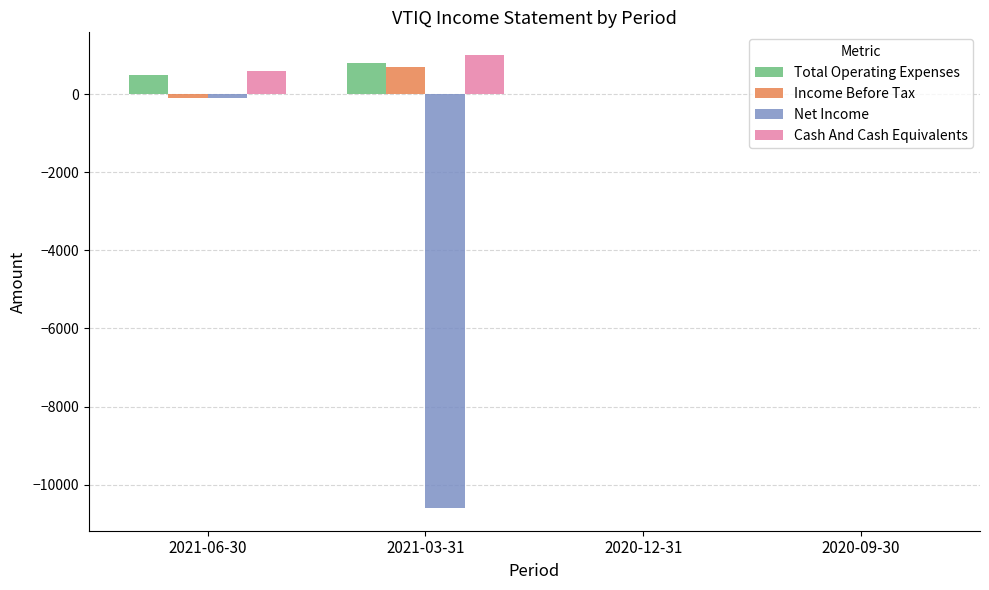

What is the difference between the Net Income values at 2021-06-30 and 2021-03-31?

10500